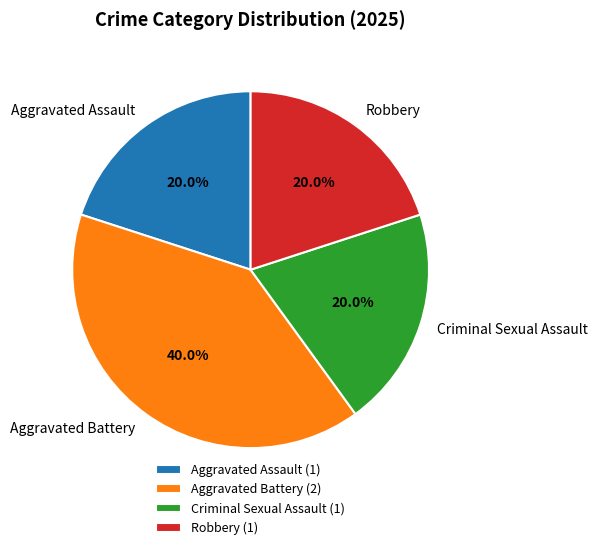

What is the ratio of the value at Aggravated Battery to the value at Aggravated Assault?

2.0